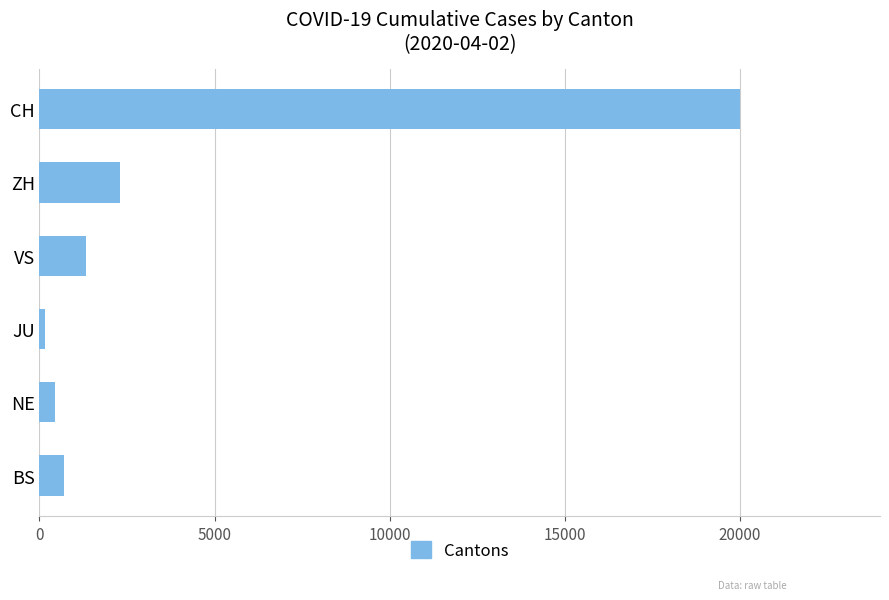

Which has a higher value, BS or ZH?

ZH